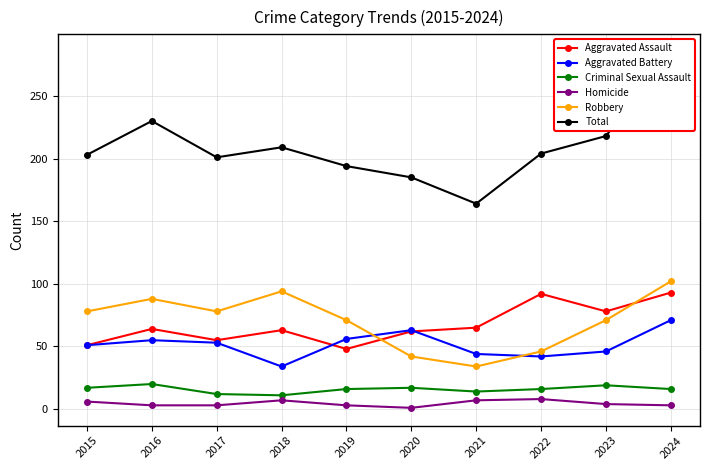

In Total, how many points are higher than both neighbors (excluding endpoints)?

2